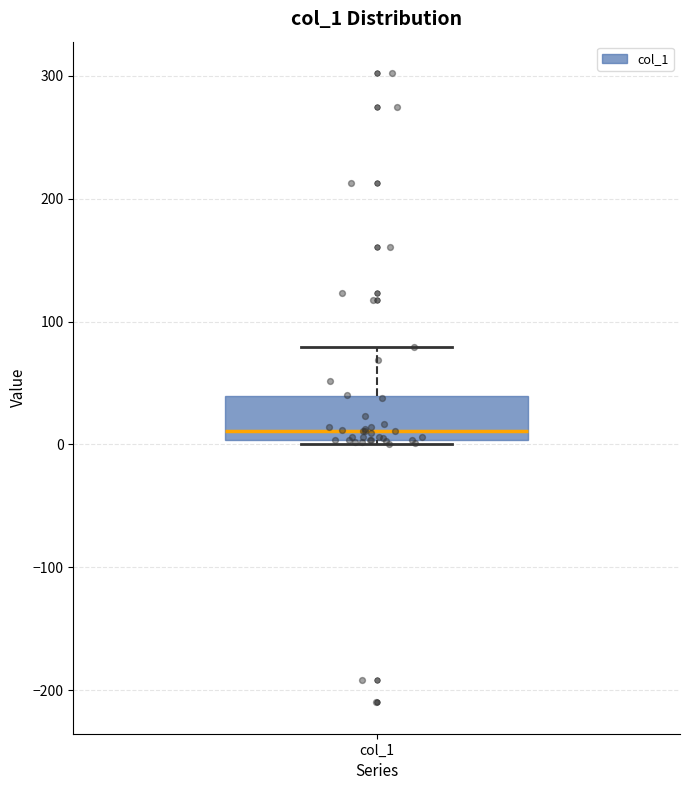

Read this box plot against the y-axis: the position of the median line, the range covered by the box, and the ends of both whiskers. The values are not printed on the chart, so give them approximately, as read against the axis.

median 10, box 0 to 40, whiskers 0 (just below the box's lower edge) to 80